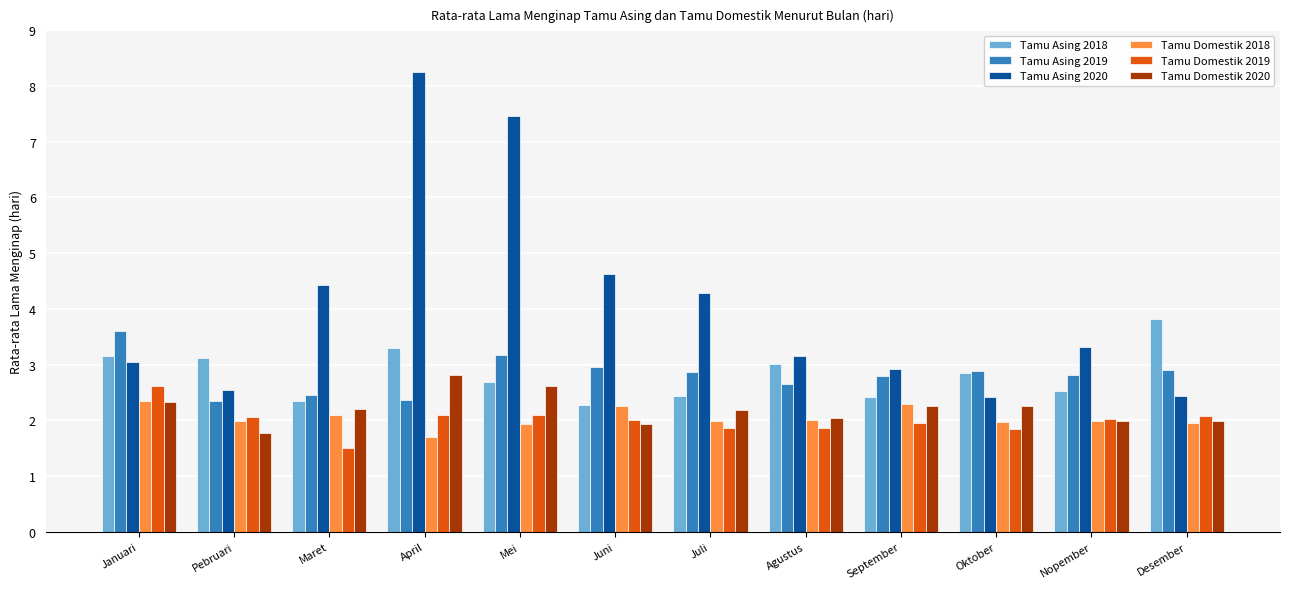

What is the difference between the highest and lowest values at Januari?

1.3